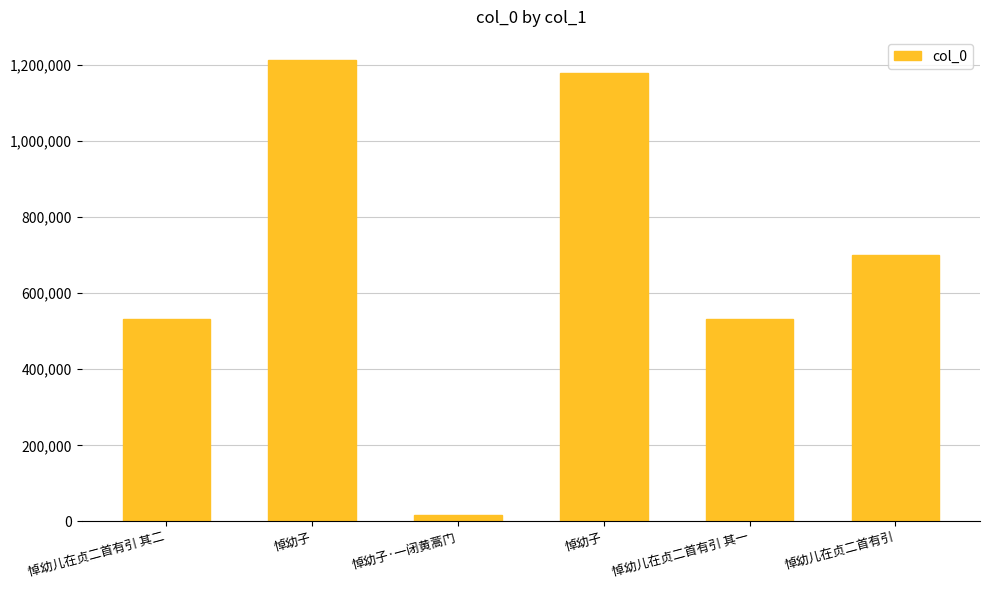

Are the bars horizontal?

No